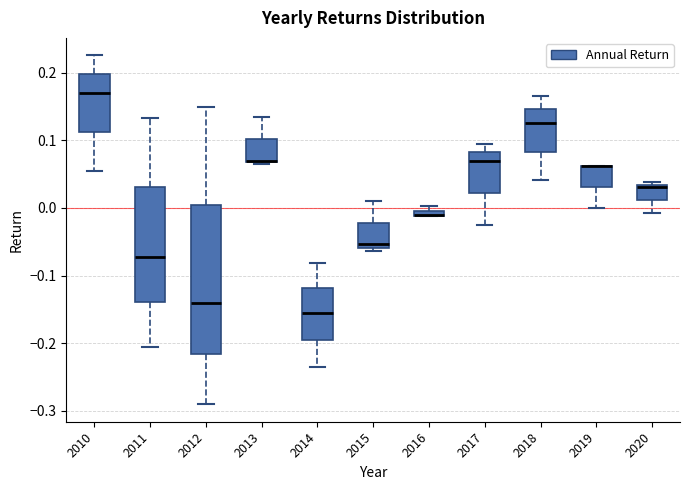

Which box is the tallest, from its lower edge to its upper edge?

2012